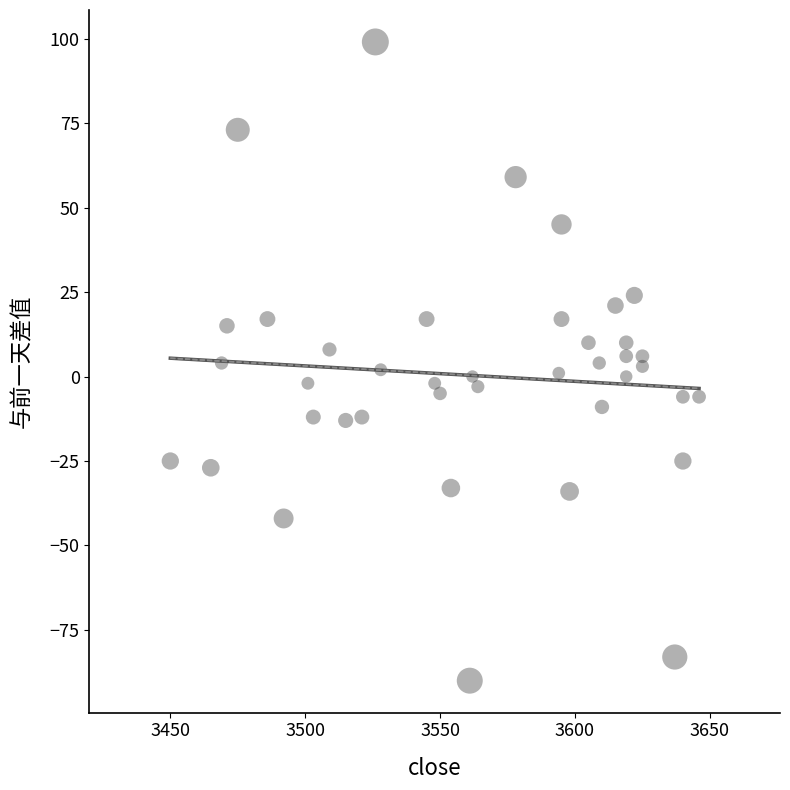

What is the range of X values (max minus min)?

196